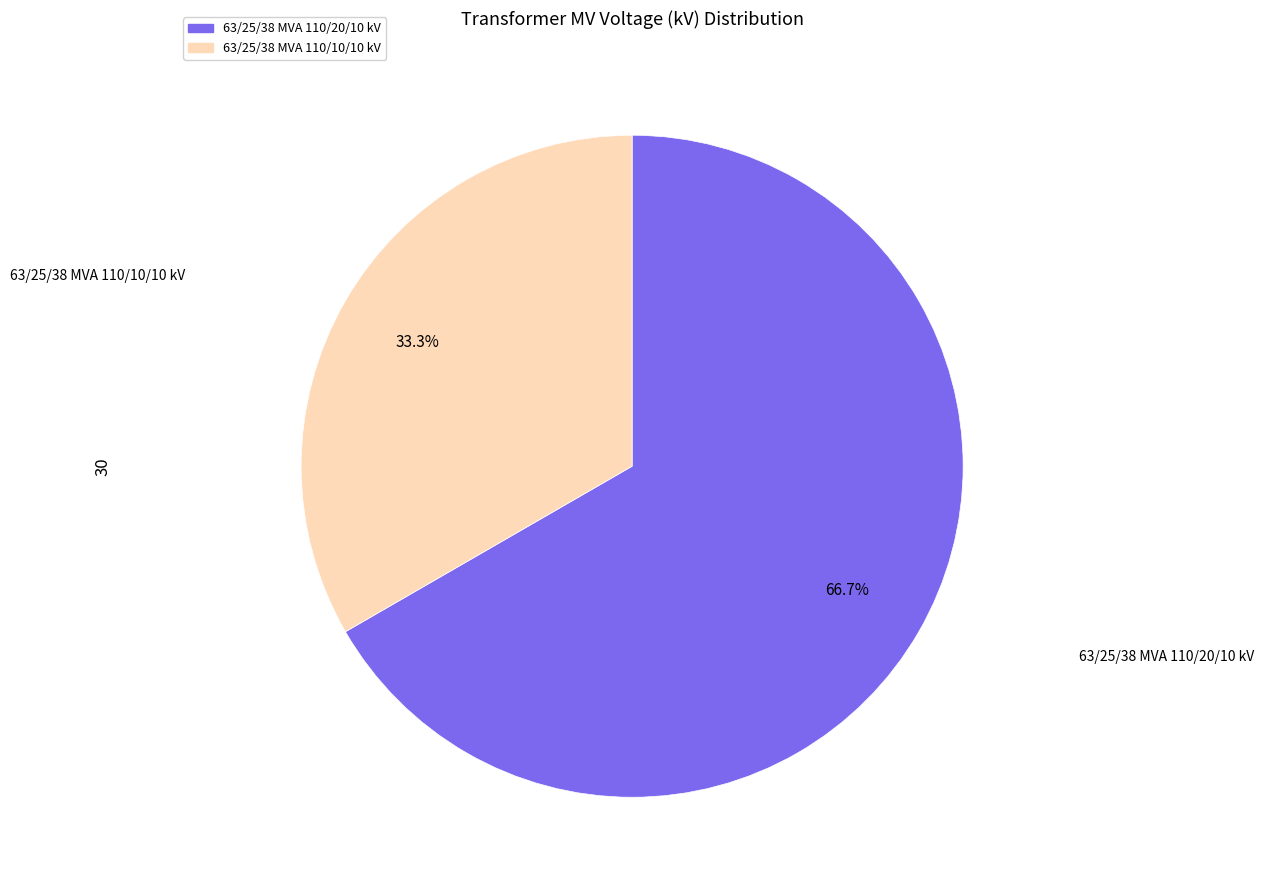

True or false: 63/25/38 MVA 110/10/10 kV accounts for 28% of the total.

False